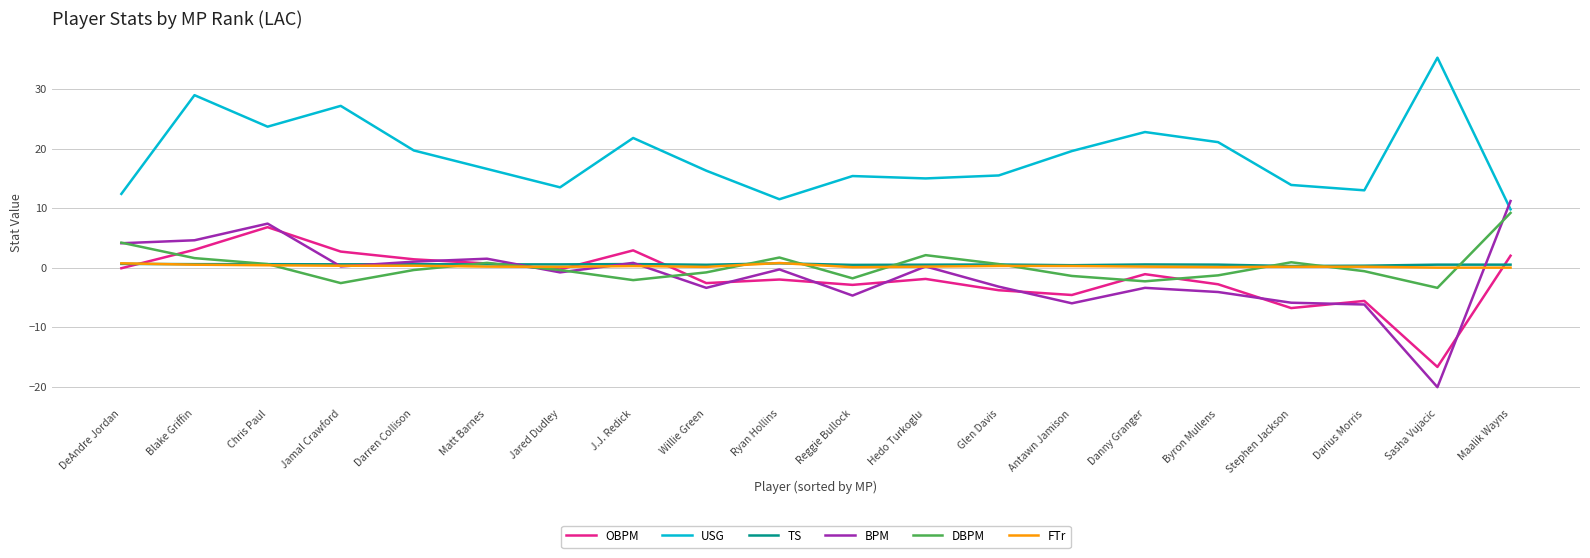

True or false: USG and OBPM intersect in this chart.

False